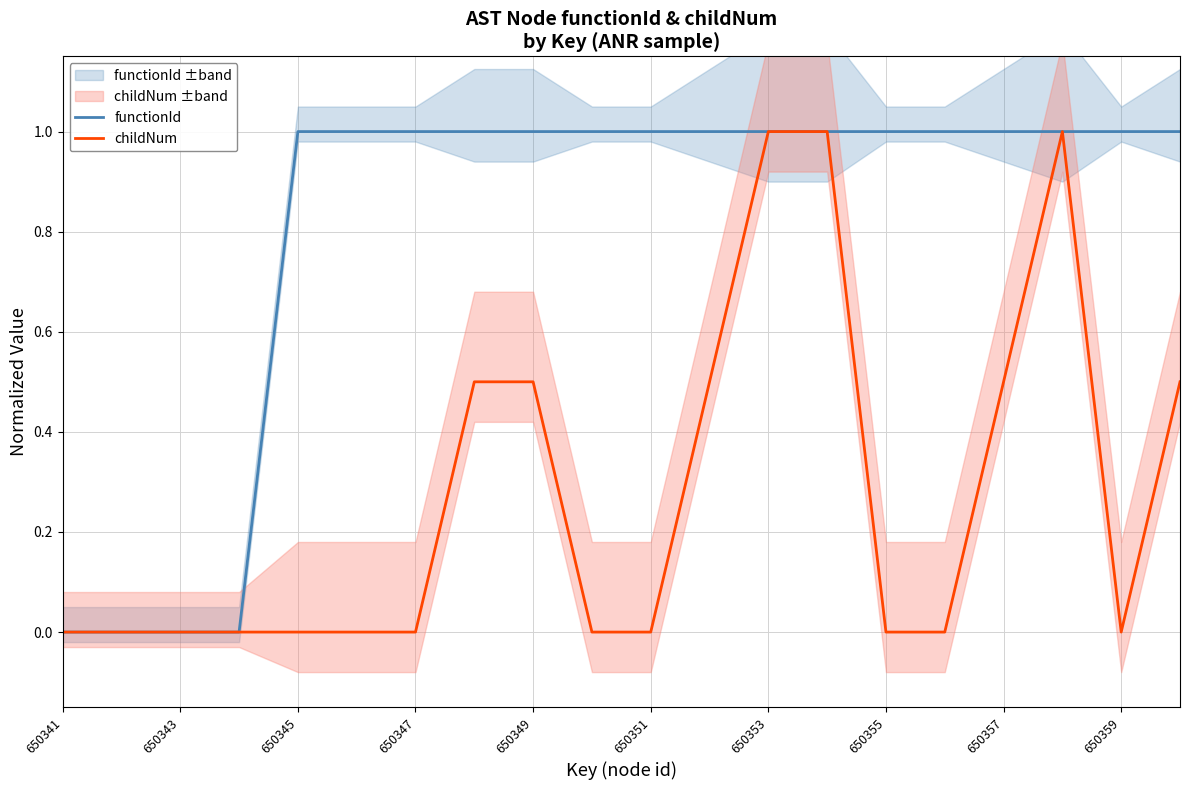

True or false: childNum has a value of 0.0 at 650359.

True